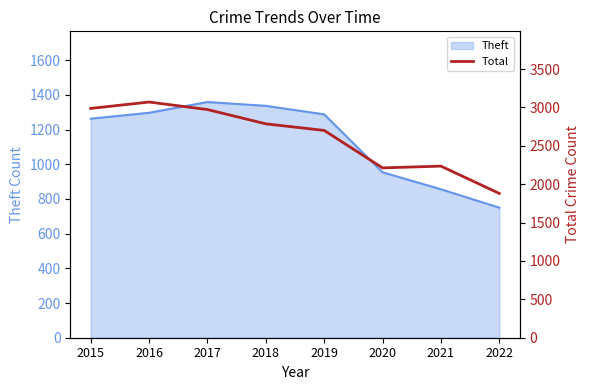

What value does the data have at 2021, to the nearest 50?

2250